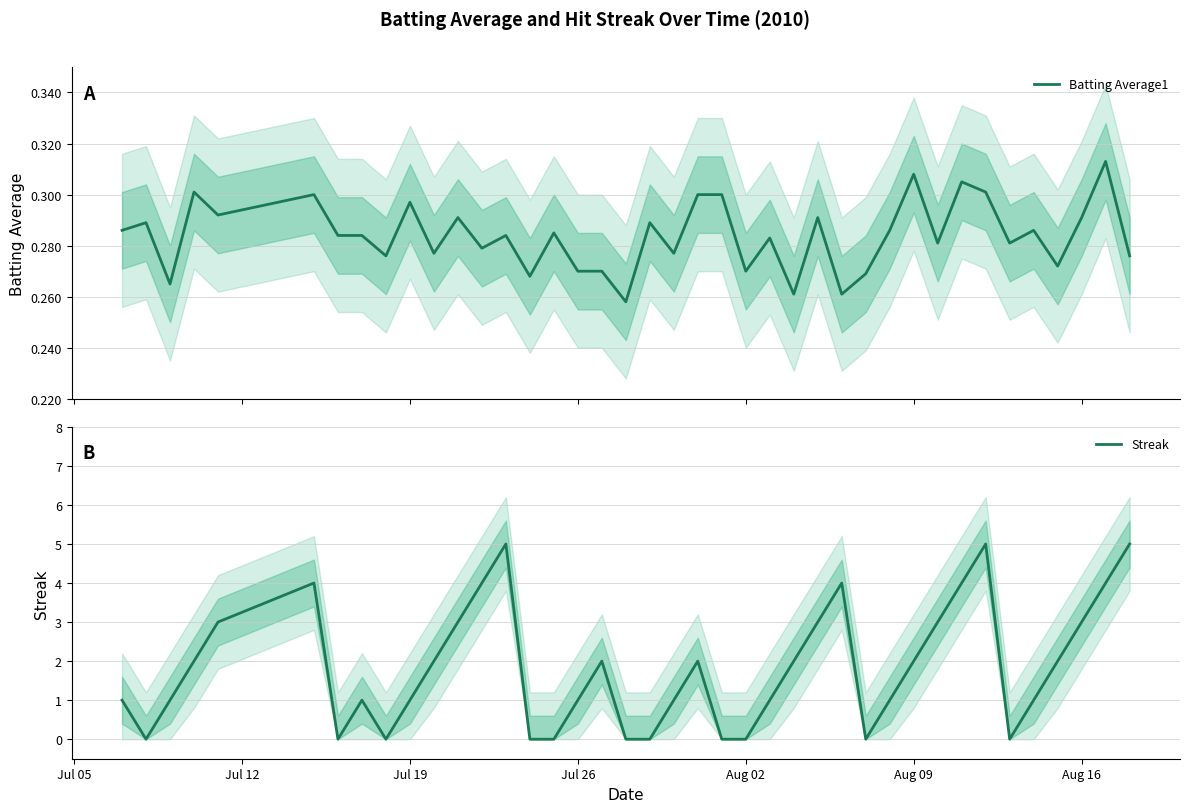

What is the difference between the second highest and second lowest values in the Streak series?

5